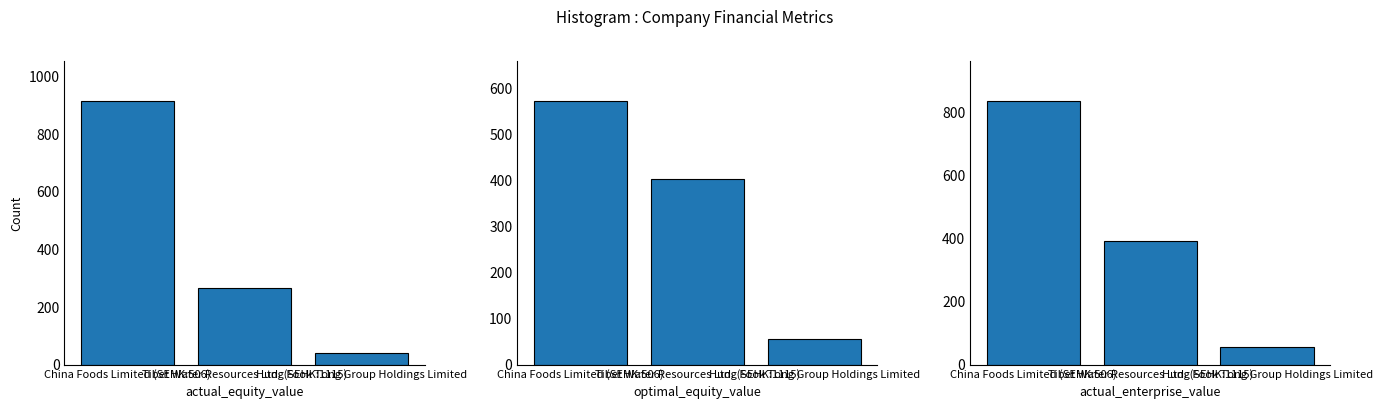

The value of actual_equity_value at China Foods Limited (SEHK:506) is 1298.0. True or false?

False